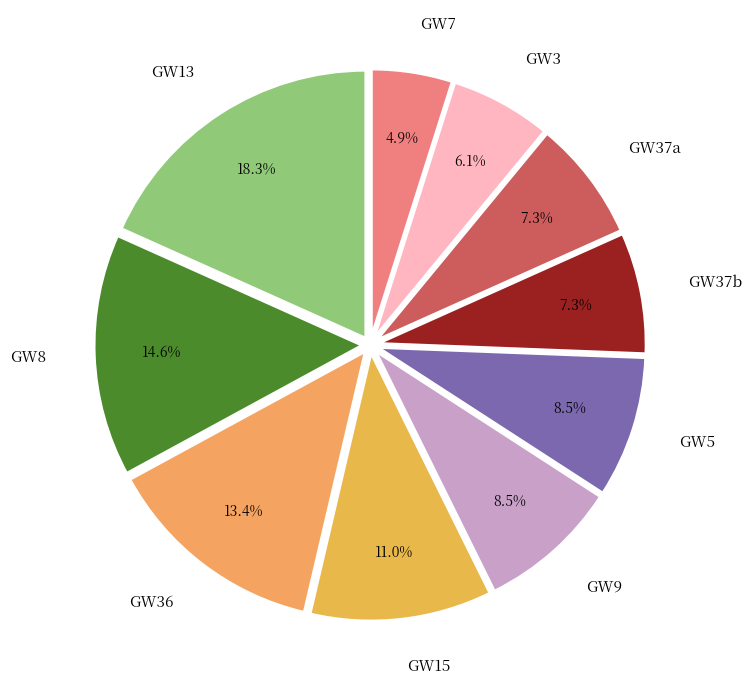

What is the largest slice in the pie chart?

GW13